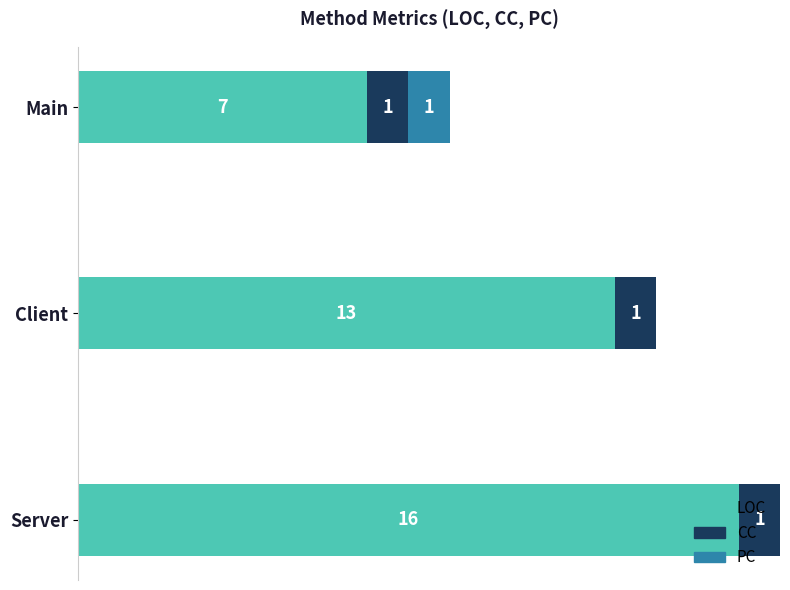

Which category has the highest value in the LOC series?

Server